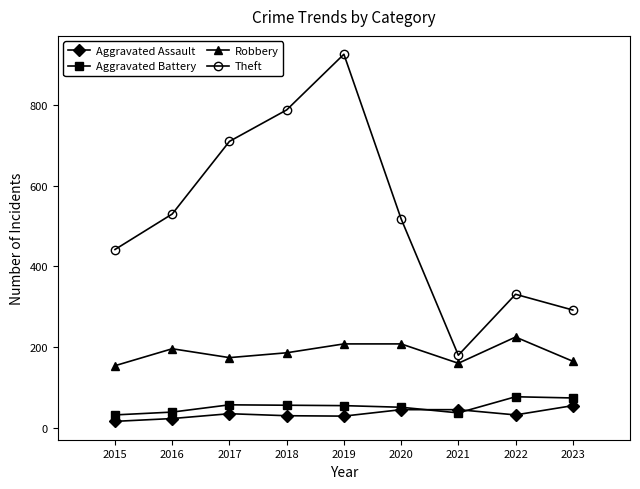

What is the lowest value of the Aggravated Battery series?

32